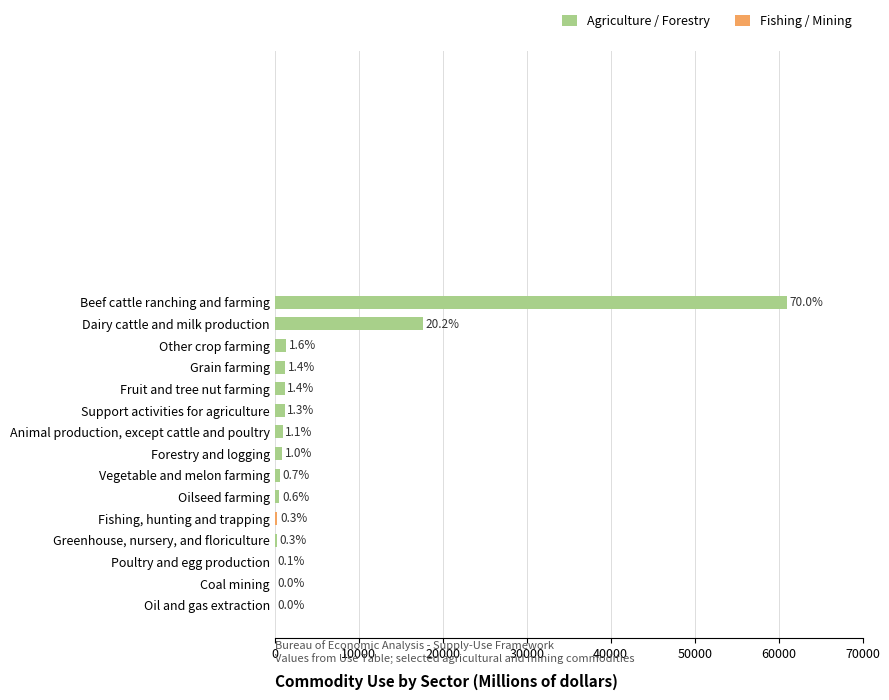

Are the bars horizontal?

Yes